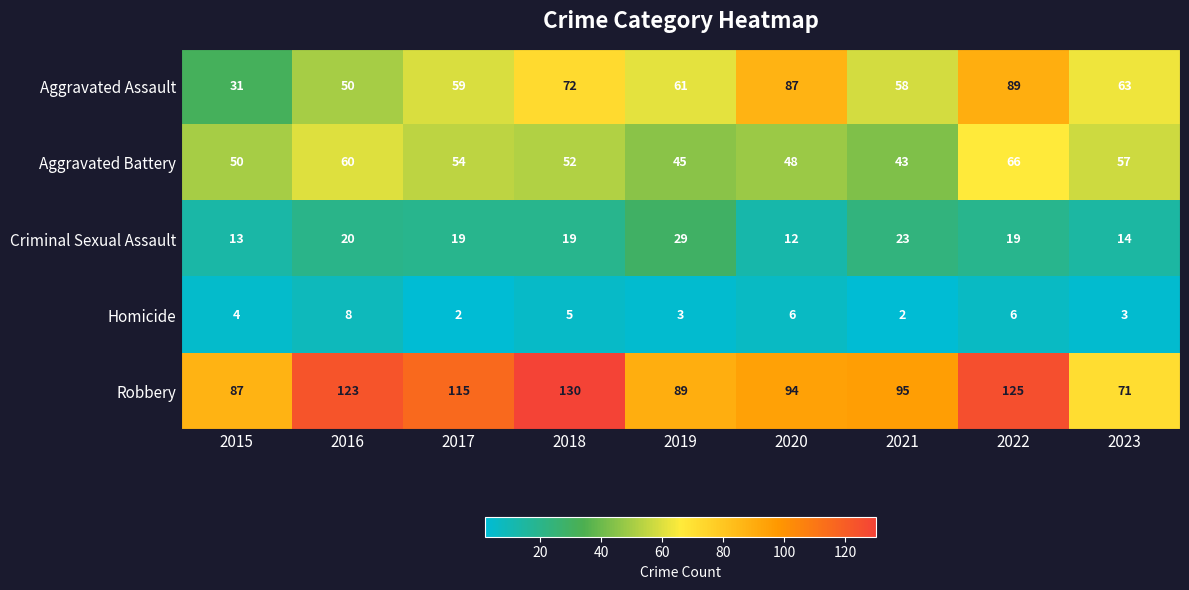

At 2018, list the series in order from smallest to largest.

Homicide, Criminal Sexual Assault, Aggravated Battery, Aggravated Assault, Robbery